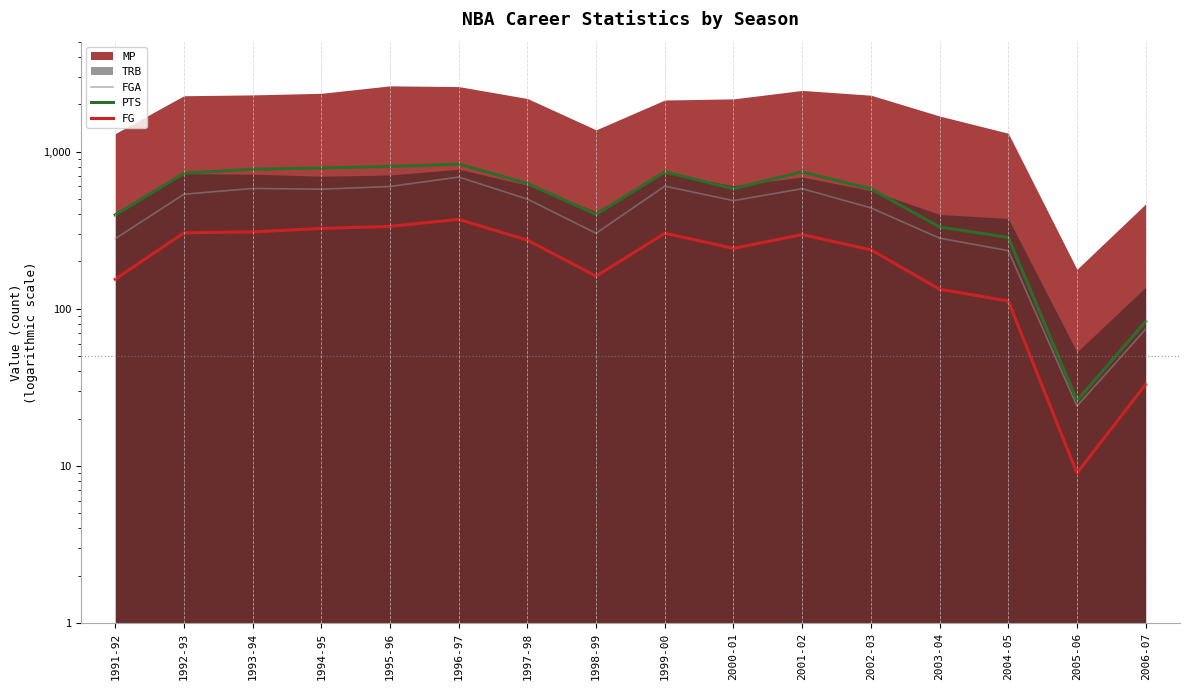

Between 1999-00 and 1993-94, which is larger?

1999-00